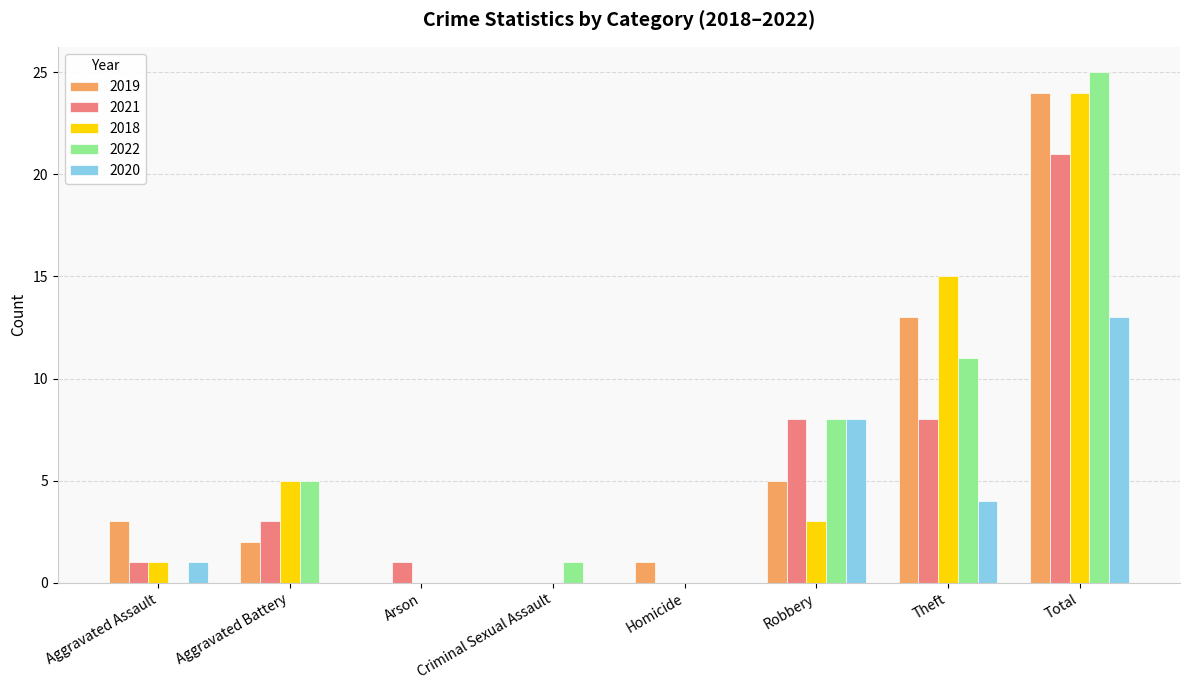

How many series are shown in this chart?

5